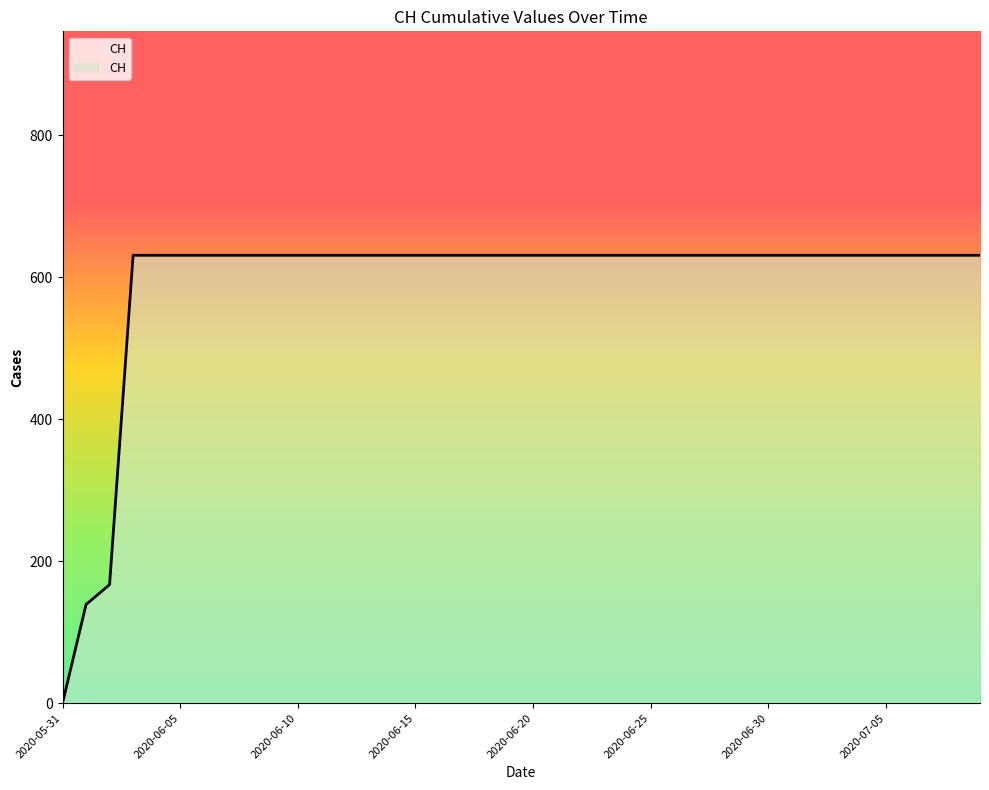

What is the difference between the maximum and minimum values?

631